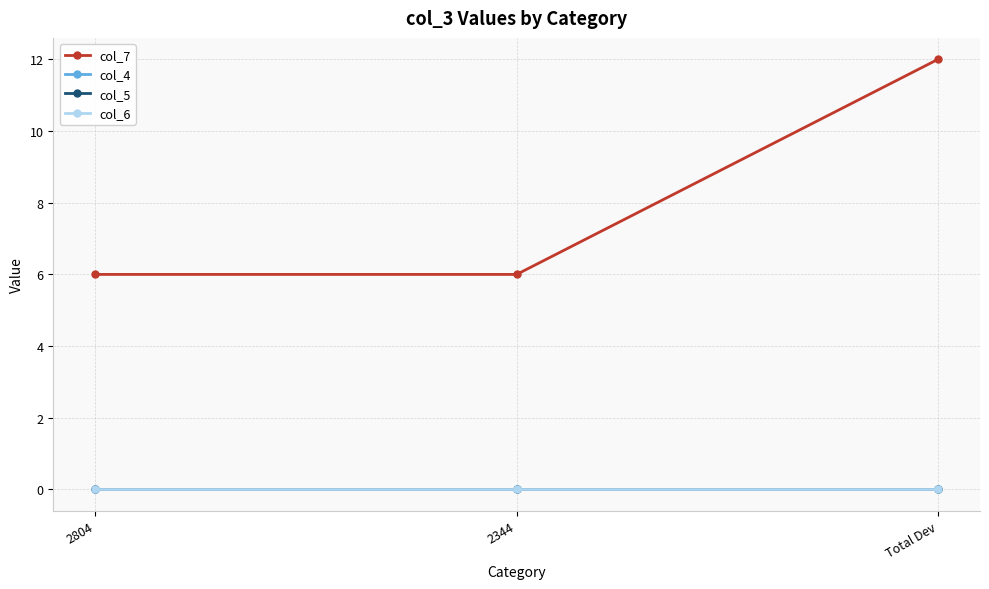

Reading left to right, transcribe all the data shown in this chart.

col_7: 6	6	12
col_4: 0	0	0
col_5: 0	0	0
col_6: 0	0	0